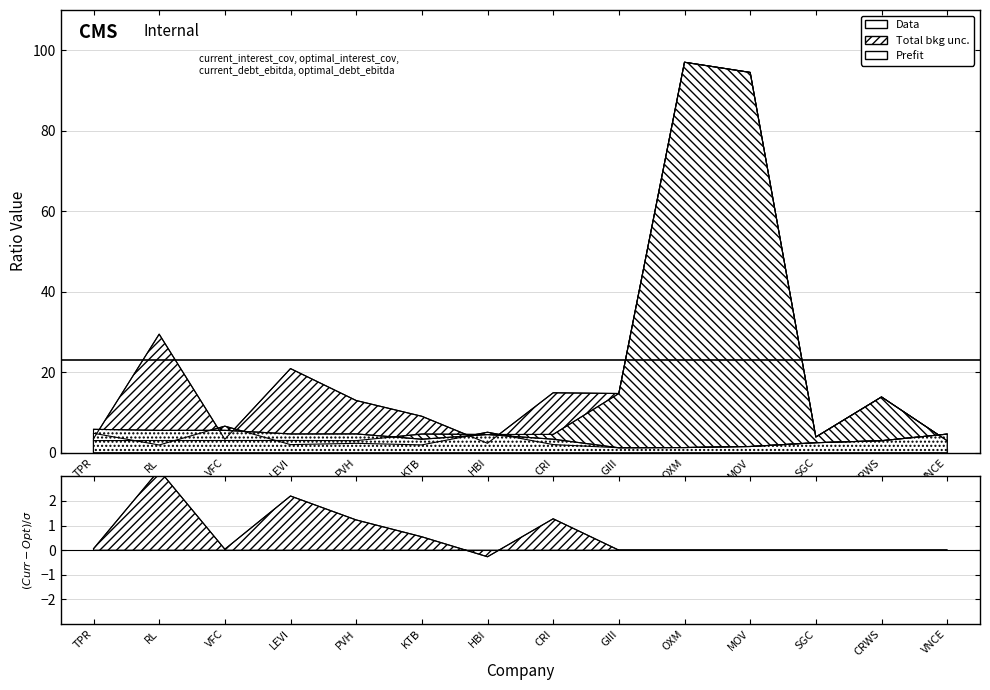

At CRWS, list the series in order from largest to smallest.

current_interest_coverage, optimal_interest_coverage, current_debt_ebitda, optimal_debt_ebitda